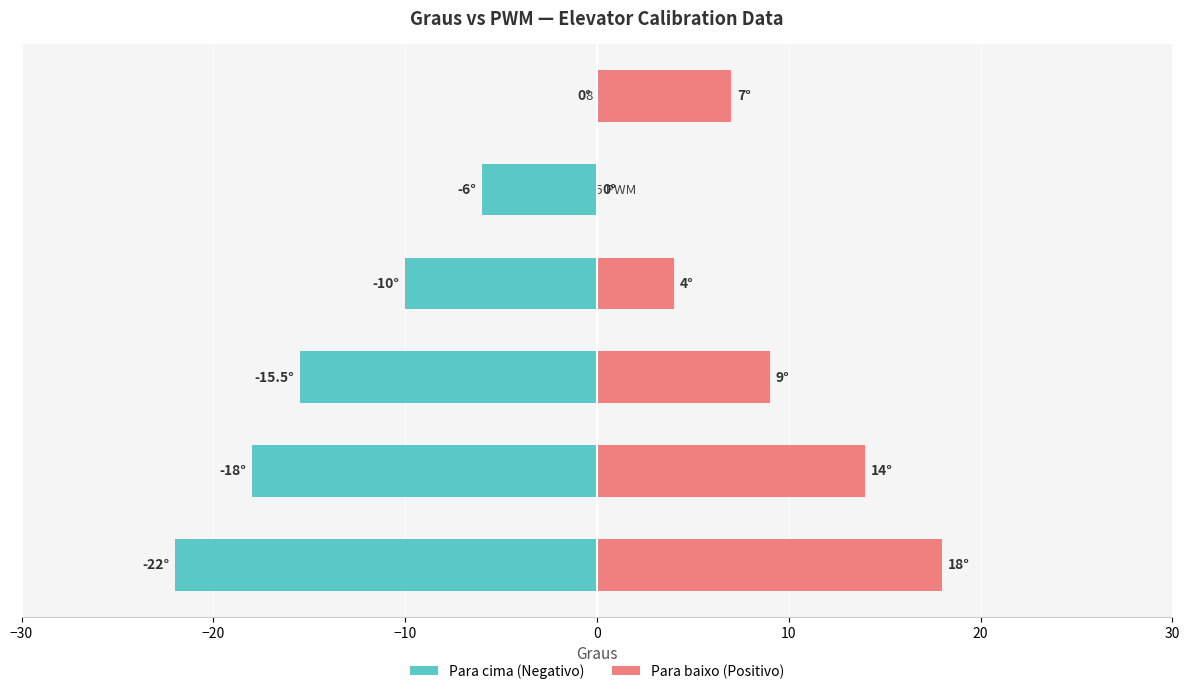

Are the bars grouped side by side (vs. stacked)?

Yes